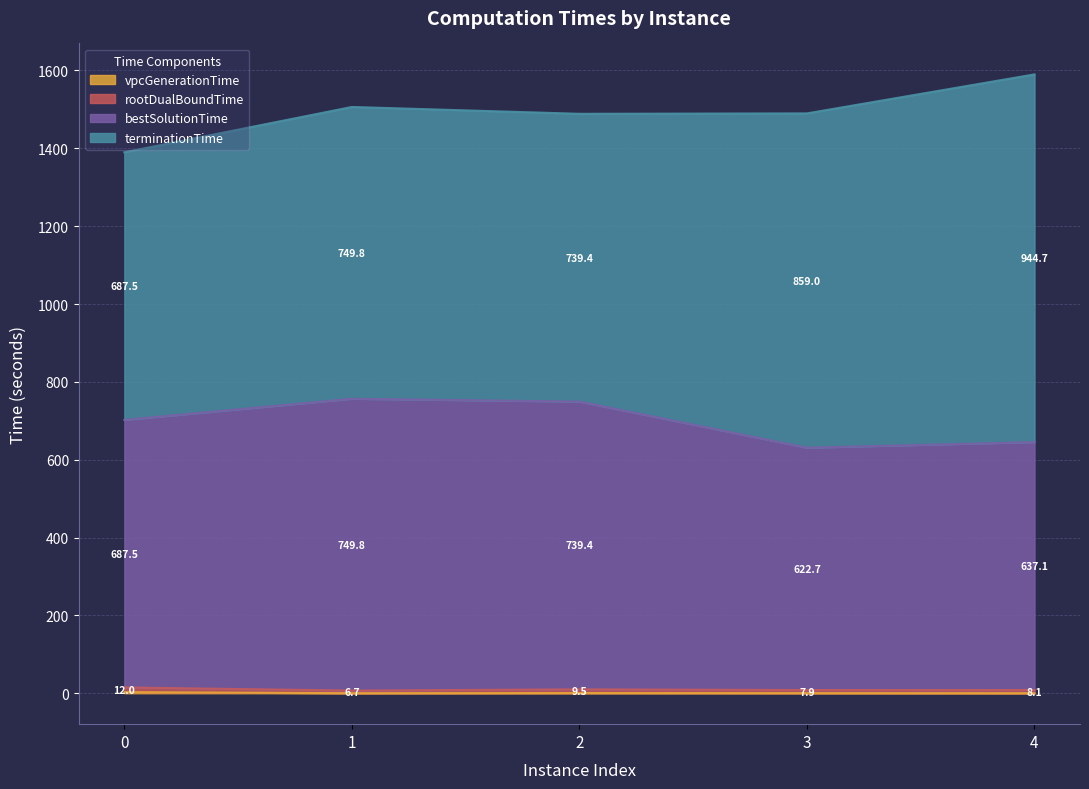

At which category is the sum across all series the highest?

4